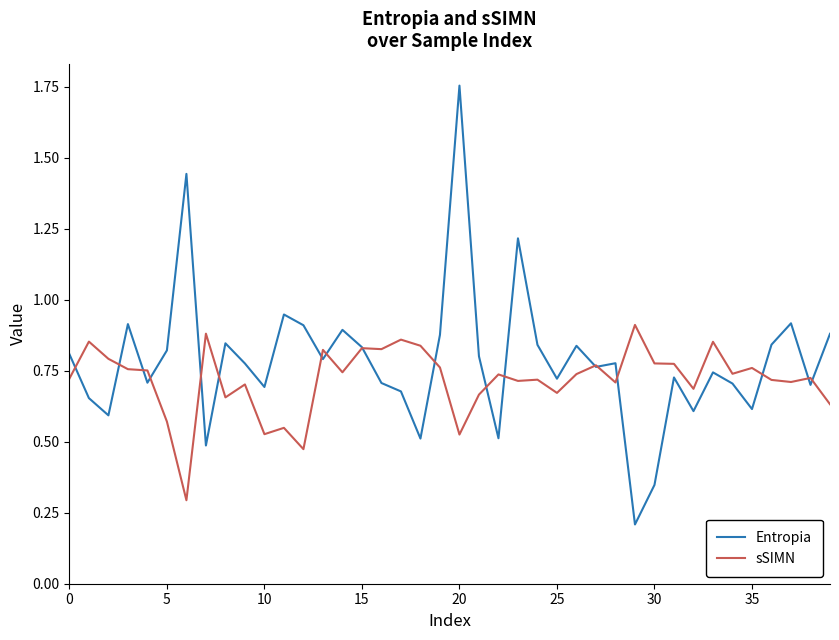

Which series has the widest spread of values?

Entropia